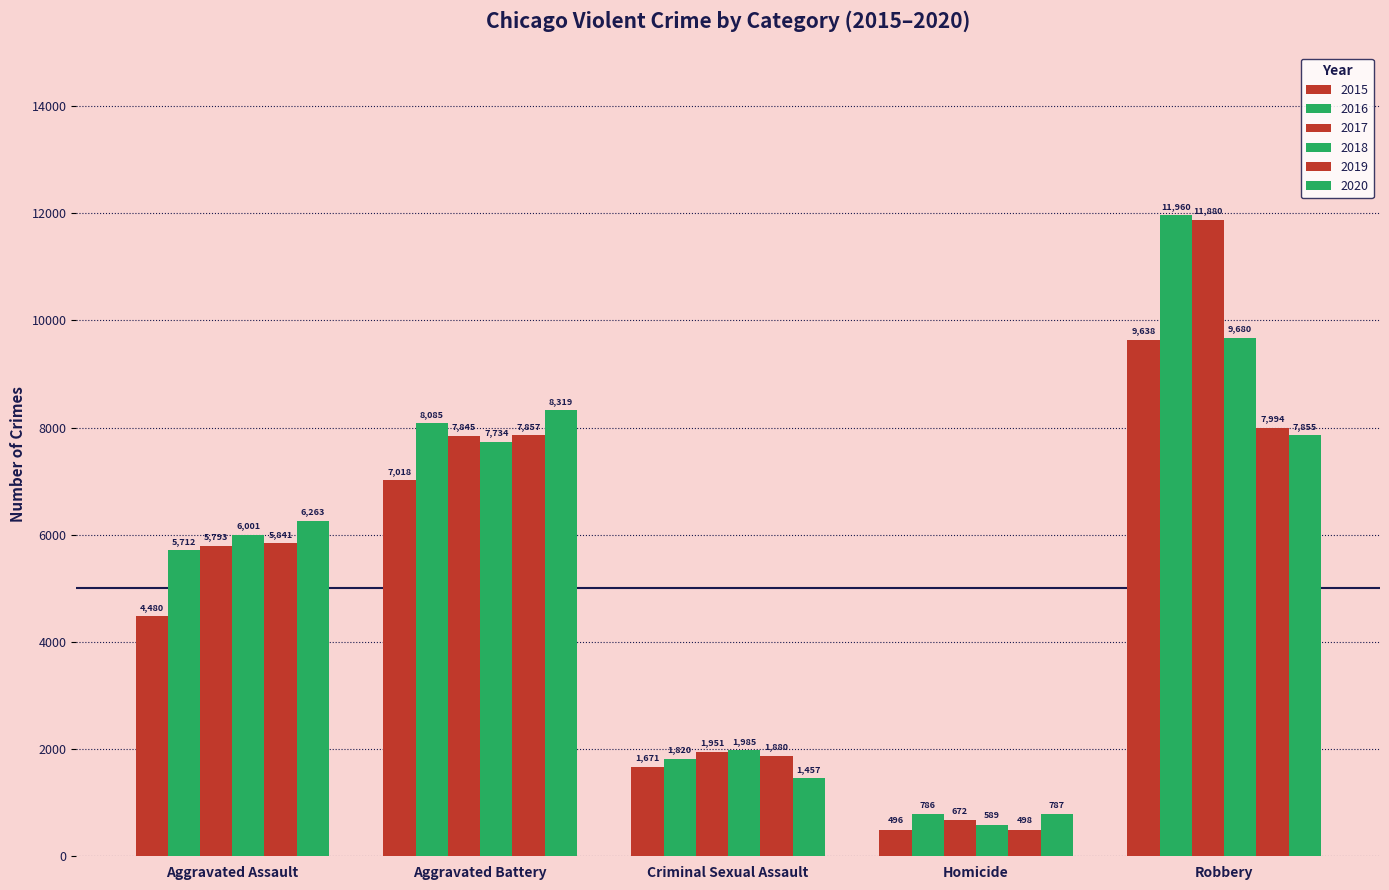

Which series has the largest range (max minus min)?

2017